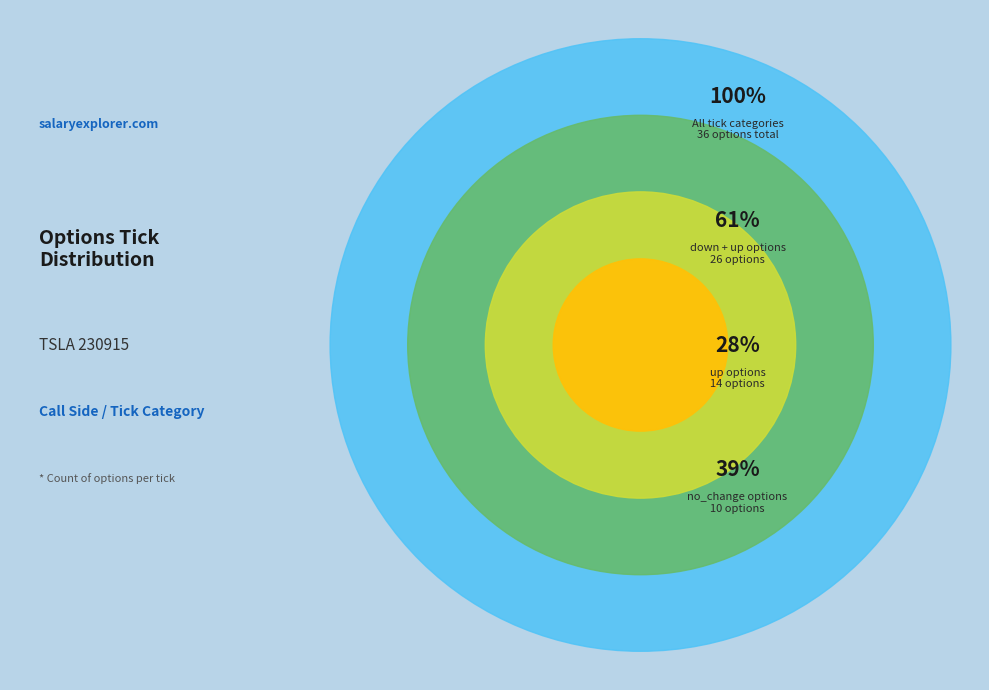

How many slices are in this pie chart?

3